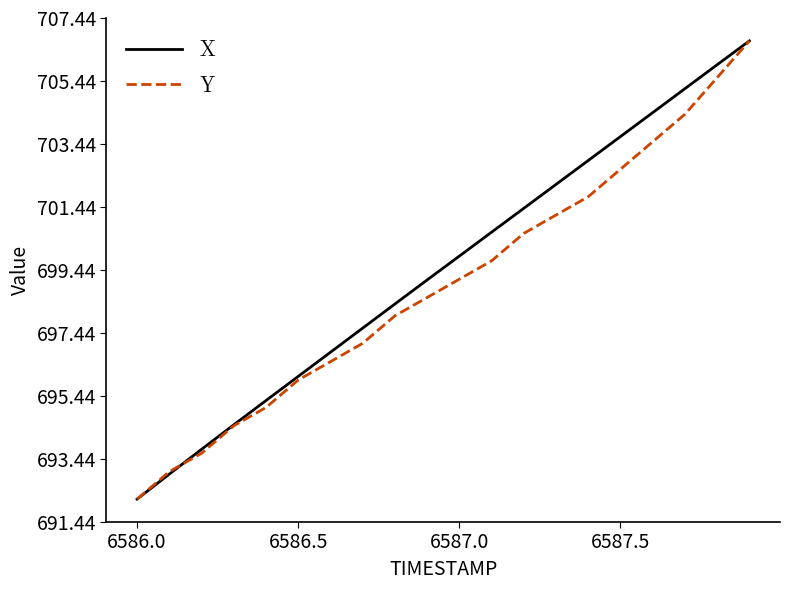

Which series has the largest total across all categories?

X